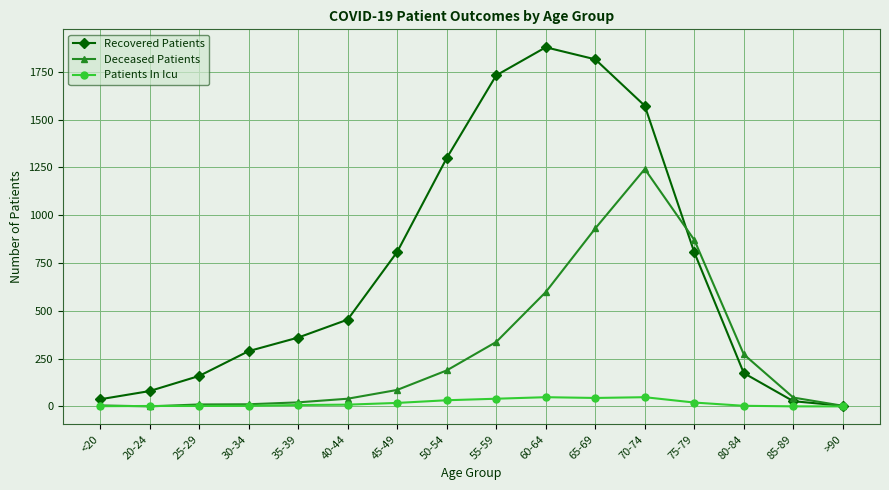

The Recovered Patients series shows 360 at 35-39. True or false?

True